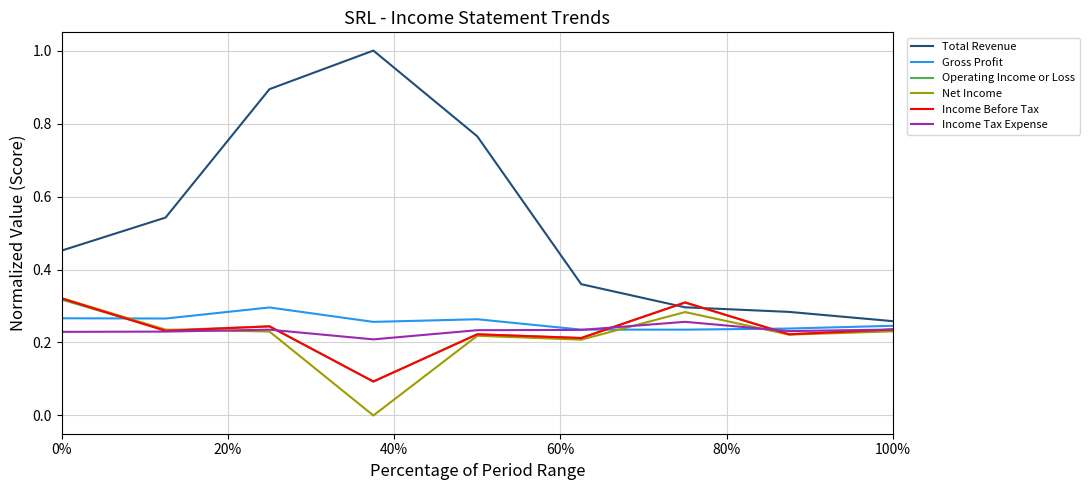

After their last crossing, which series has the higher values: Operating Income or Loss or Total Revenue?

Total Revenue